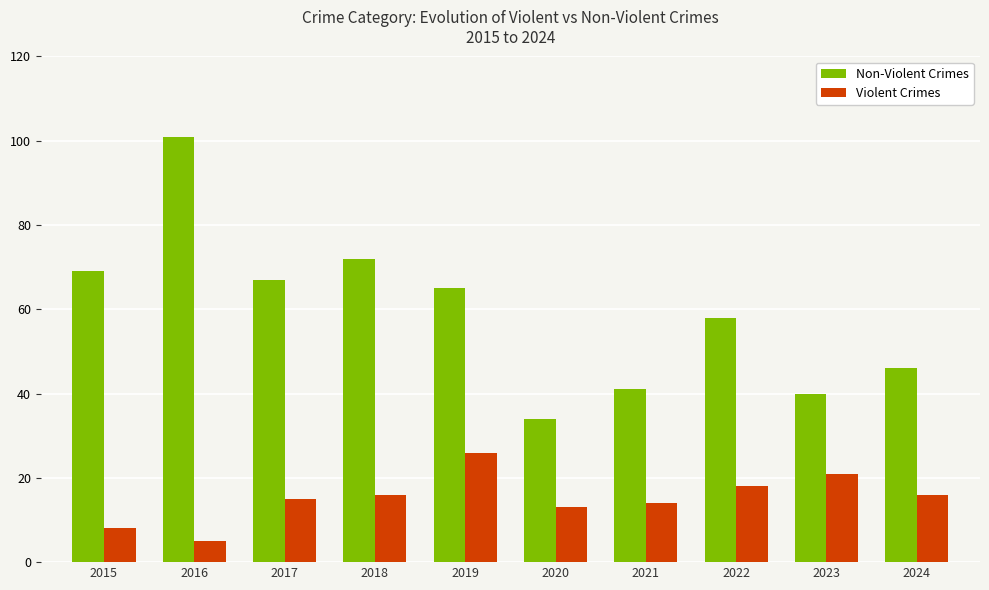

Count the number of data series in this chart.

2